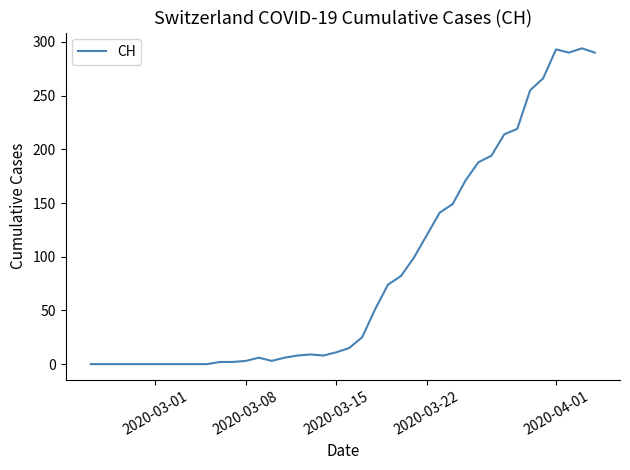

What is the difference between the maximum and minimum values?

294